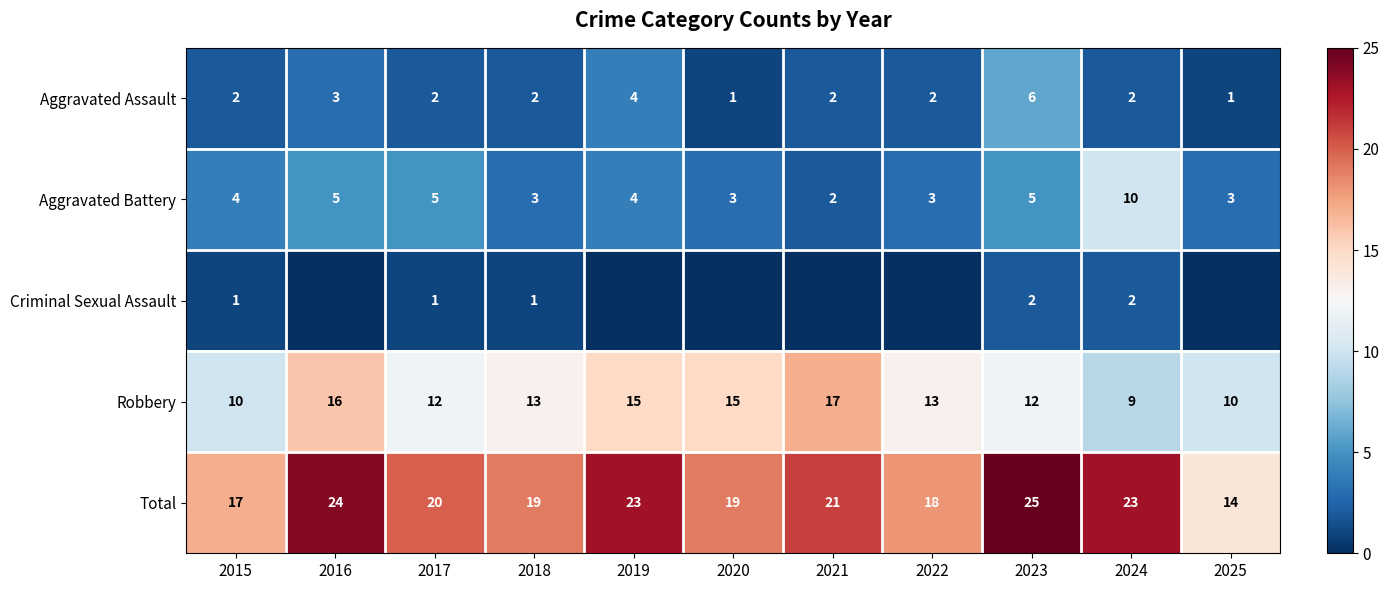

Where does the Total series first go above 20?

2016